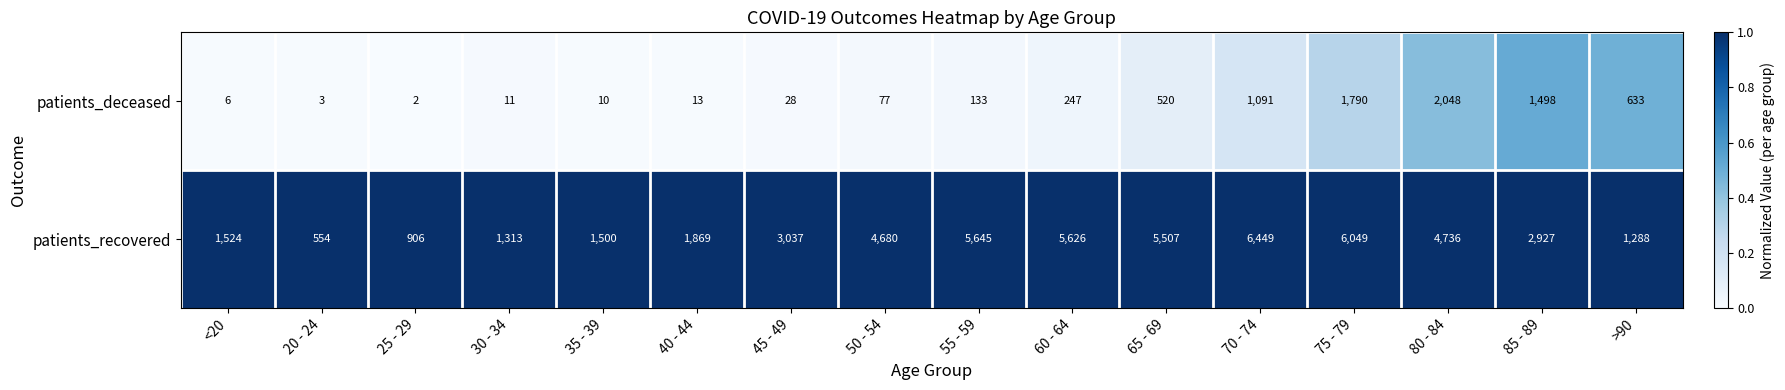

Which series changed the most between <20 and 50 - 54?

patients_recovered